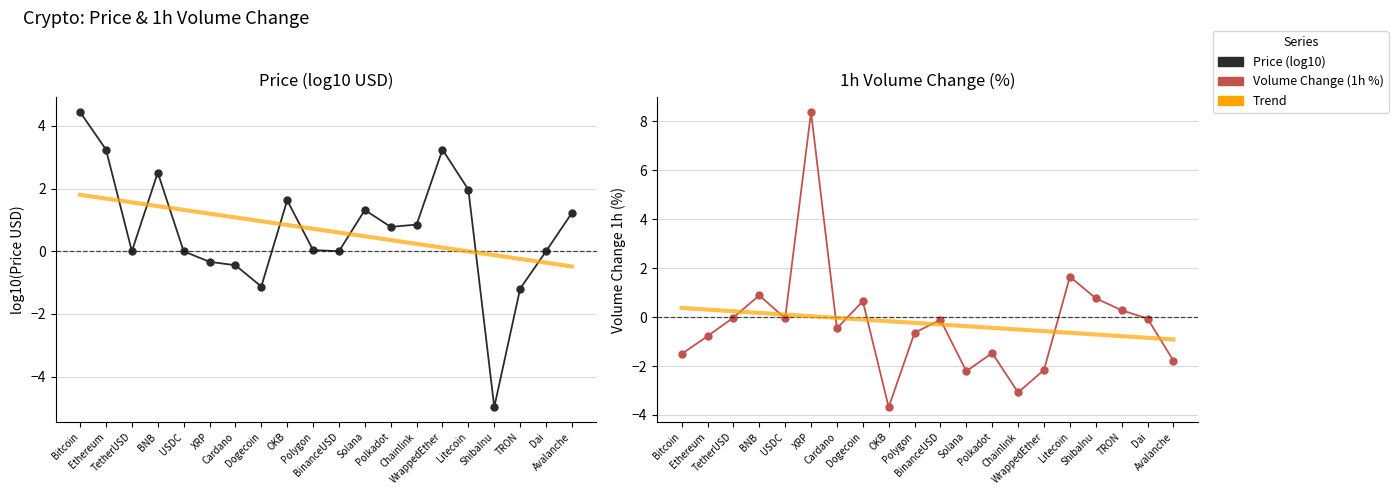

What are all the series names shown in the legend?

Price (log10), Trend, Volume Change (1h %)